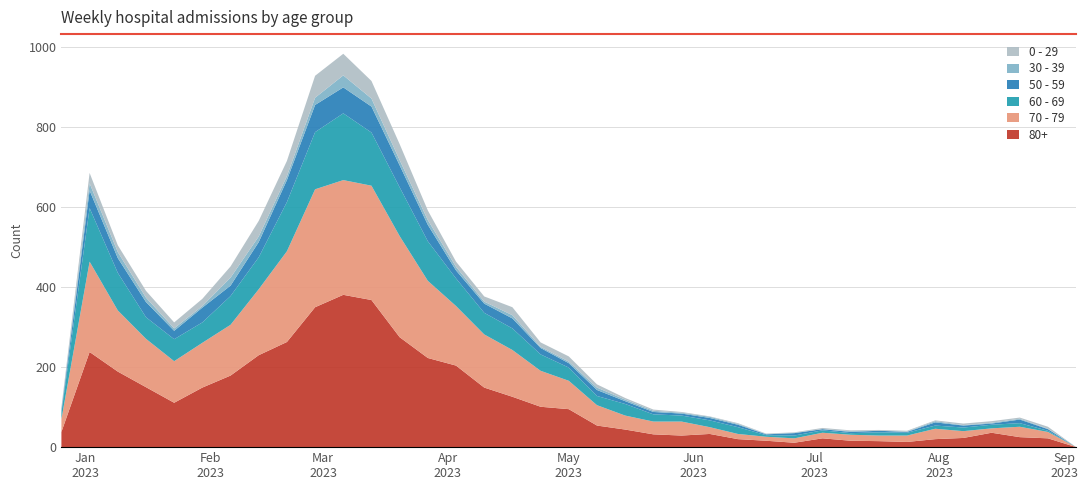

Reading right to left, list all the values displayed in this chart.

80+: 2023-09-04=0	2023-08-28=22	2023-08-21=25	2023-08-14=36	2023-08-07=23	2023-07-31=20	2023-07-24=13	2023-07-17=15	2023-07-10=16	2023-07-03=22	2023-06-26=11	2023-06-19=16	2023-06-12=20	2023-06-05=33	2023-05-29=29	2023-05-22=32	2023-05-15=44	2023-05-08=54	2023-05-01=95	2023-04-24=101	2023-04-17=126	2023-04-10=149	2023-04-03=204	2023-03-27=223	2023-03-20=275	2023-03-13=368	2023-03-06=381	2023-02-27=350	2023-02-20=263	2023-02-13=230	2023-02-06=179	2023-01-30=149	2023-01-23=111	2023-01-16=150	2023-01-09=189	2023-01-02=238	2022-12-26=38
70 - 79: 2023-09-04=0	2023-08-28=16	2023-08-21=26	2023-08-14=11	2023-08-07=17	2023-07-31=26	2023-07-24=16	2023-07-17=14	2023-07-10=15	2023-07-03=14	2023-06-26=11	2023-06-19=10	2023-06-12=13	2023-06-05=17	2023-05-29=35	2023-05-22=32	2023-05-15=35	2023-05-08=51	2023-05-01=71	2023-04-24=90	2023-04-17=117	2023-04-10=133	2023-04-03=149	2023-03-27=193	2023-03-20=253	2023-03-13=286	2023-03-06=287	2023-02-27=295	2023-02-20=227	2023-02-13=165	2023-02-06=127	2023-01-30=112	2023-01-23=104	2023-01-16=121	2023-01-09=153	2023-01-02=226	2022-12-26=32
60 - 69: 2023-09-04=0	2023-08-28=3	2023-08-21=9	2023-08-14=9	2023-08-07=9	2023-07-31=8	2023-07-24=7	2023-07-17=8	2023-07-10=4	2023-07-03=6	2023-06-26=7	2023-06-19=4	2023-06-12=17	2023-06-05=17	2023-05-29=15	2023-05-22=18	2023-05-15=29	2023-05-08=23	2023-05-01=33	2023-04-24=41	2023-04-17=54	2023-04-10=54	2023-04-03=69	2023-03-27=99	2023-03-20=122	2023-03-13=133	2023-03-06=167	2023-02-27=143	2023-02-20=123	2023-02-13=80	2023-02-06=72	2023-01-30=51	2023-01-23=55	2023-01-16=54	2023-01-09=94	2023-01-02=134	2022-12-26=16
50 - 59: 2023-09-04=0	2023-08-28=4	2023-08-21=9	2023-08-14=3	2023-08-07=5	2023-07-31=8	2023-07-24=2	2023-07-17=4	2023-07-10=3	2023-07-03=3	2023-06-26=6	2023-06-19=2	2023-06-12=6	2023-06-05=6	2023-05-29=5	2023-05-22=6	2023-05-15=7	2023-05-08=15	2023-05-01=11	2023-04-24=16	2023-04-17=25	2023-04-10=23	2023-04-03=20	2023-03-27=41	2023-03-20=55	2023-03-13=65	2023-03-06=65	2023-02-27=68	2023-02-20=55	2023-02-13=38	2023-02-06=26	2023-01-30=37	2023-01-23=21	2023-01-16=38	2023-01-09=37	2023-01-02=44	2022-12-26=5
30 - 39: 2023-09-04=0	2023-08-28=1	2023-08-21=2	2023-08-14=2	2023-08-07=1	2023-07-31=3	2023-07-24=1	2023-07-17=0	2023-07-10=2	2023-07-03=0	2023-06-26=1	2023-06-19=1	2023-06-12=2	2023-06-05=3	2023-05-29=2	2023-05-22=3	2023-05-15=4	2023-05-08=6	2023-05-01=4	2023-04-24=3	2023-04-17=8	2023-04-10=5	2023-04-03=9	2023-03-27=12	2023-03-20=13	2023-03-13=20	2023-03-06=30	2023-02-27=18	2023-02-20=10	2023-02-13=14	2023-02-06=20	2023-01-30=4	2023-01-23=6	2023-01-16=11	2023-01-09=15	2023-01-02=18	2022-12-26=5
0 - 29: 2023-09-04=0	2023-08-28=5	2023-08-21=3	2023-08-14=4	2023-08-07=4	2023-07-31=2	2023-07-24=2	2023-07-17=2	2023-07-10=2	2023-07-03=3	2023-06-26=1	2023-06-19=1	2023-06-12=2	2023-06-05=1	2023-05-29=2	2023-05-22=3	2023-05-15=4	2023-05-08=8	2023-05-01=13	2023-04-24=11	2023-04-17=20	2023-04-10=13	2023-04-03=13	2023-03-27=24	2023-03-20=40	2023-03-13=44	2023-03-06=54	2023-02-27=55	2023-02-20=38	2023-02-13=39	2023-02-06=28	2023-01-30=18	2023-01-23=15	2023-01-16=17	2023-01-09=17	2023-01-02=26	2022-12-26=4